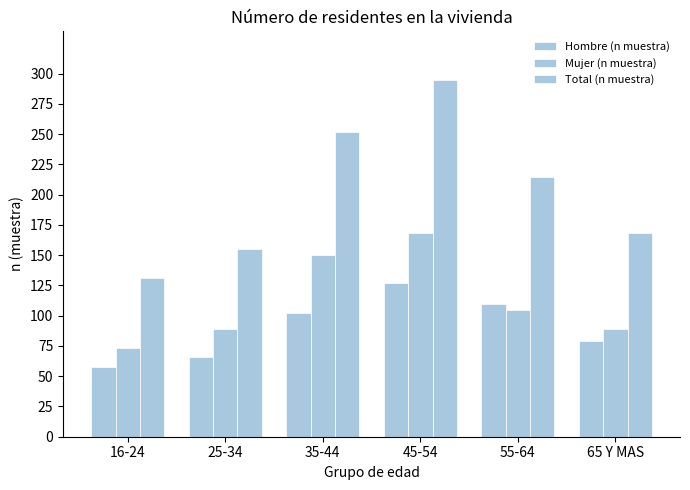

Reading left to right, list all the values displayed in this chart.

Hombre (n muestra): 58	66	102	127	110	79
Mujer (n muestra): 73	89	150	168	105	89
Total (n muestra): 131	155	252	295	215	168